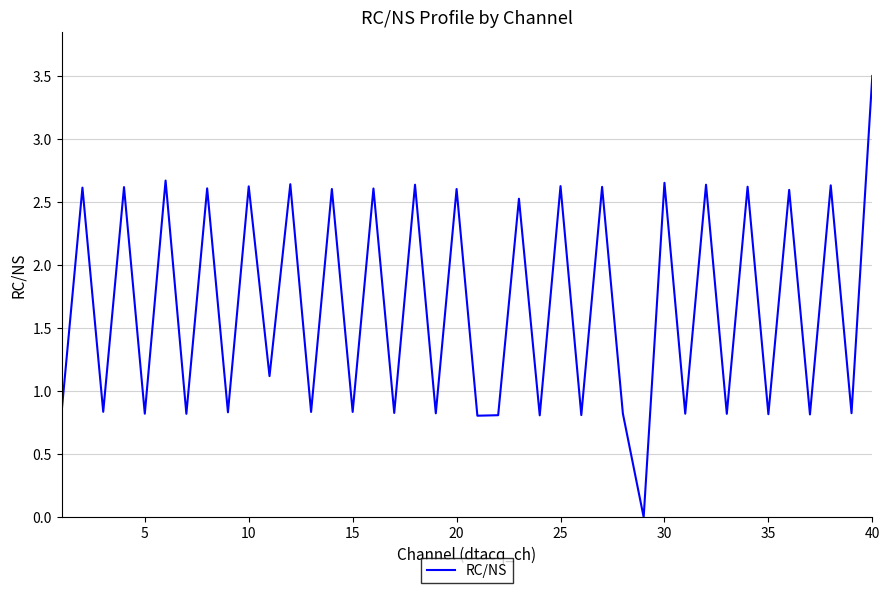

What is the greatest value displayed?

3.5